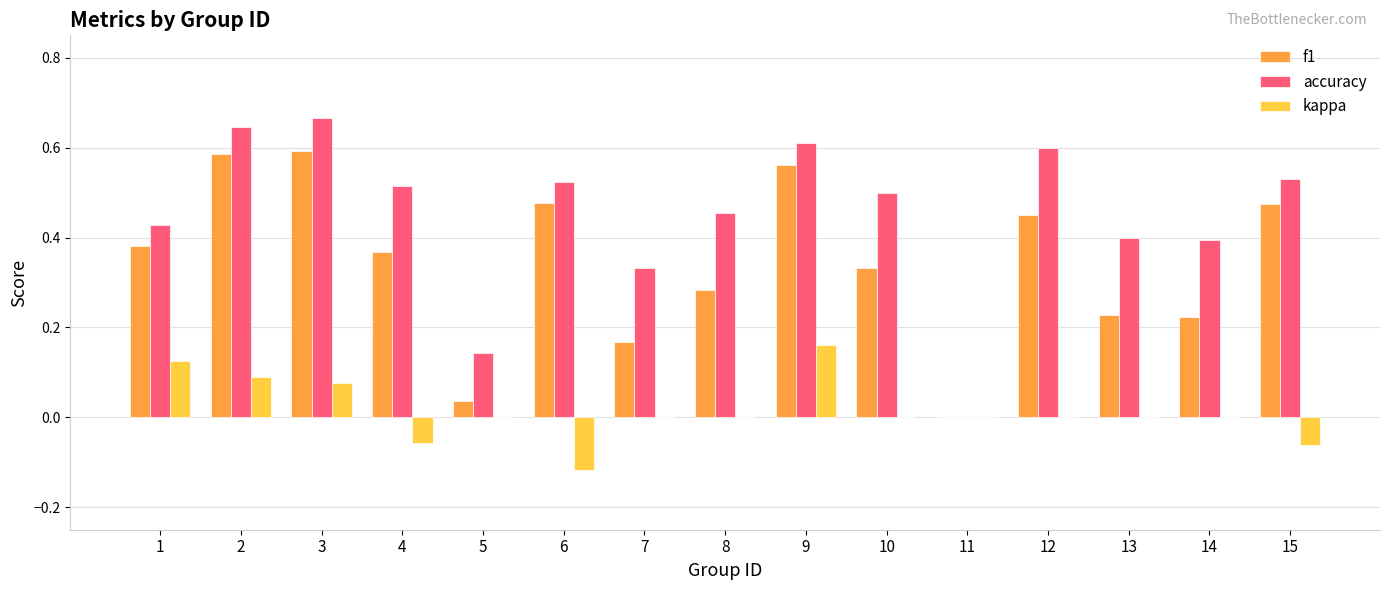

At which label does kappa first exceed 0?

1